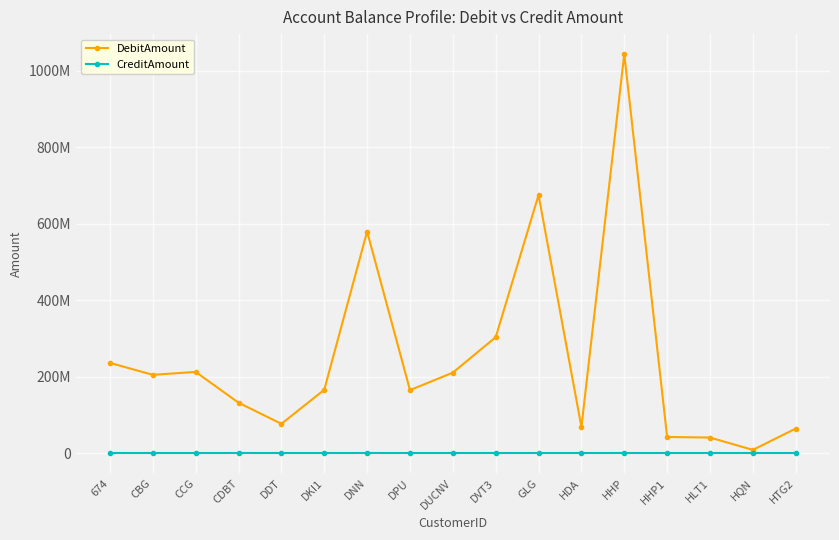

What are all the series names shown in the legend?

DebitAmount, CreditAmount